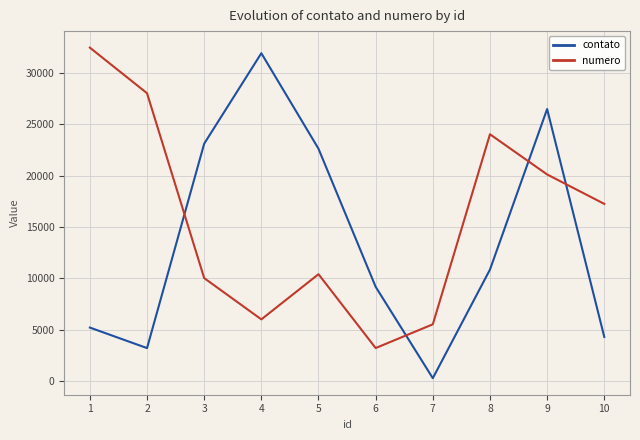

True or false: contato has a value of 7721 at 1.

False